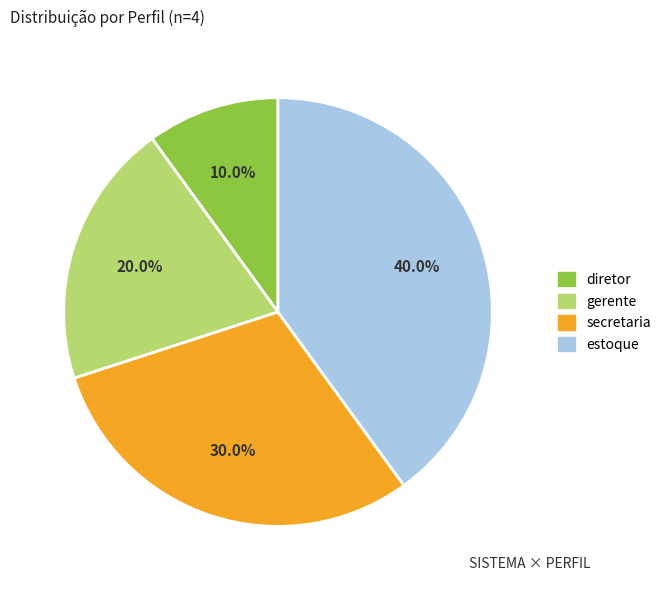

What percentage is the estoque slice, to the nearest percent?

40%